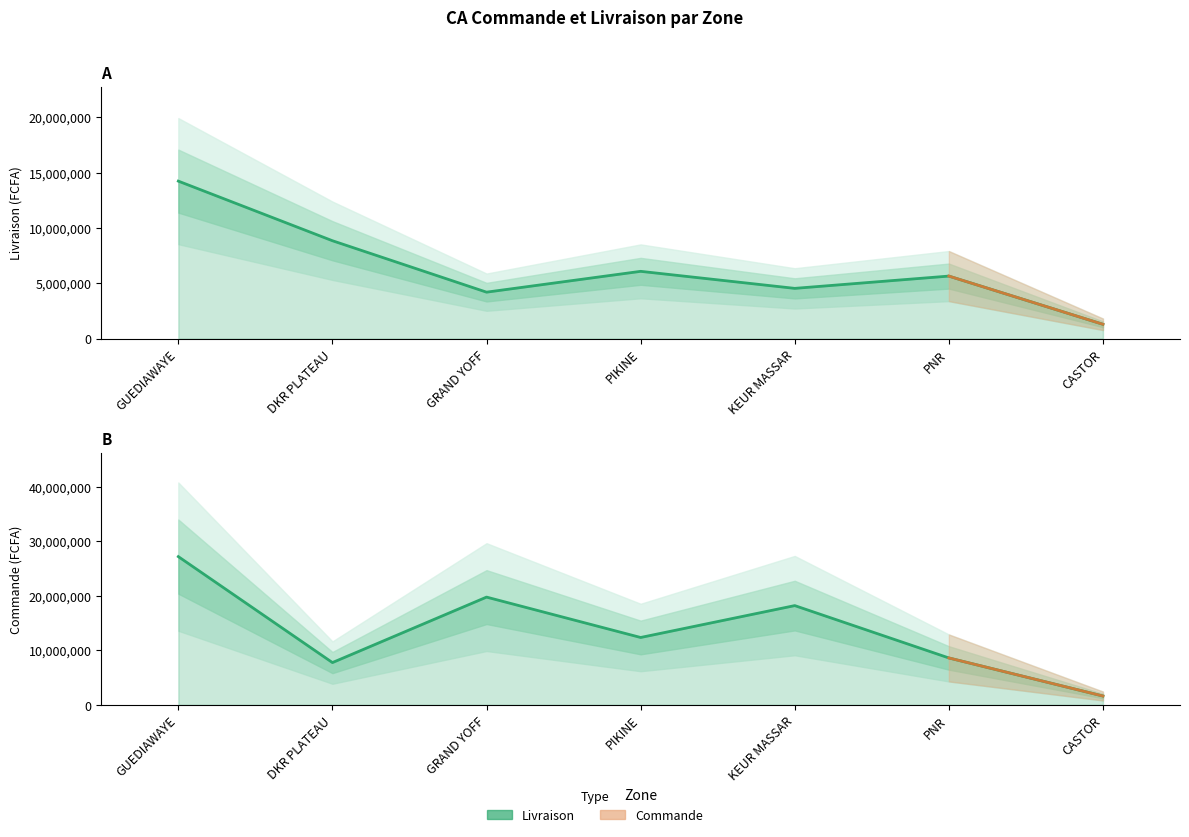

Which category has the highest value in the Livraison series?

GUEDIAWAYE